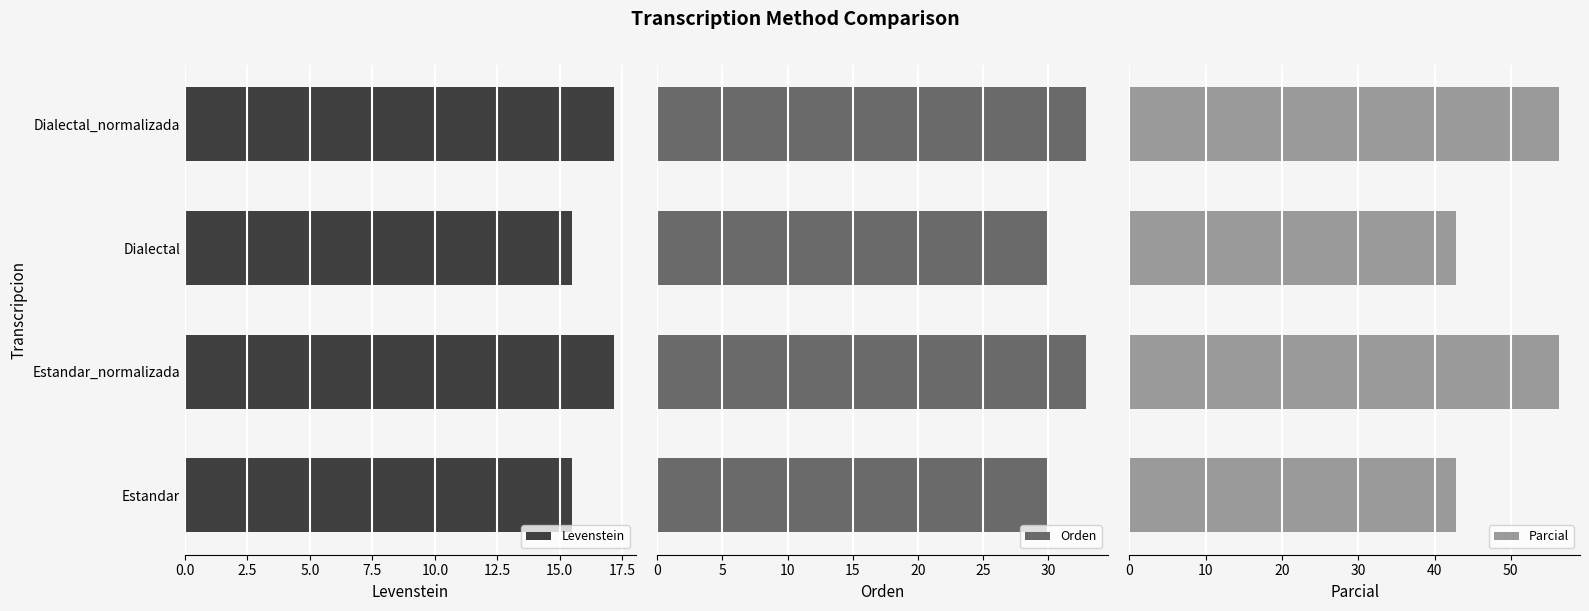

What is the difference between the second highest and minimum values in the Parcial series?

13.4